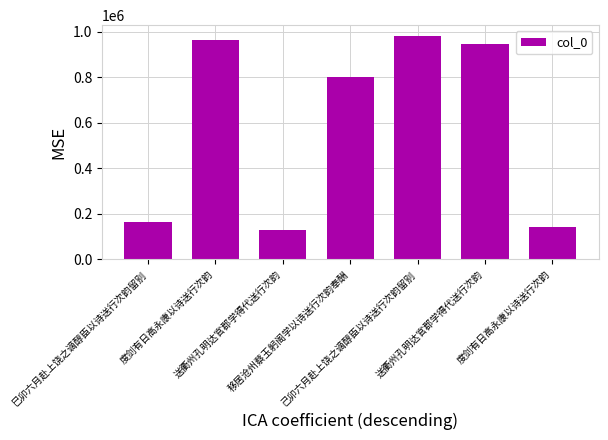

What is the label of the 3rd bar from the right?

己卯六月赴上饶之谪醇臣以诗送行次韵留别